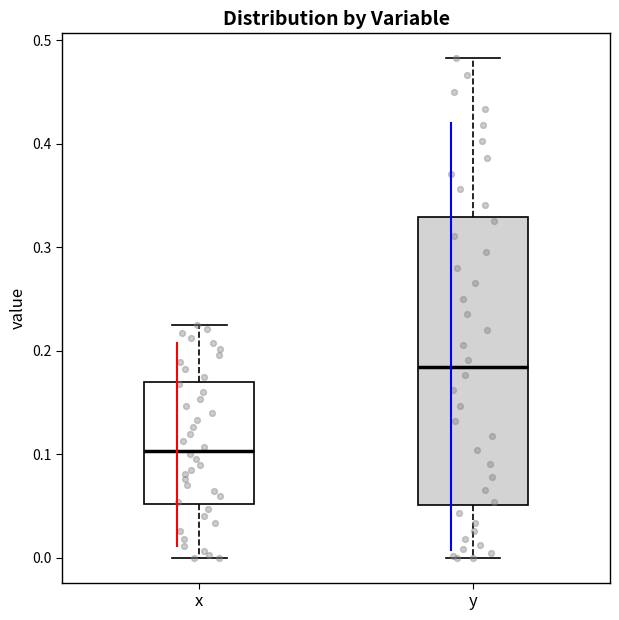

Where does the median line of the box for y sit on the y-axis? The values are not printed on the chart, so give them approximately, as read against the axis.

0.18